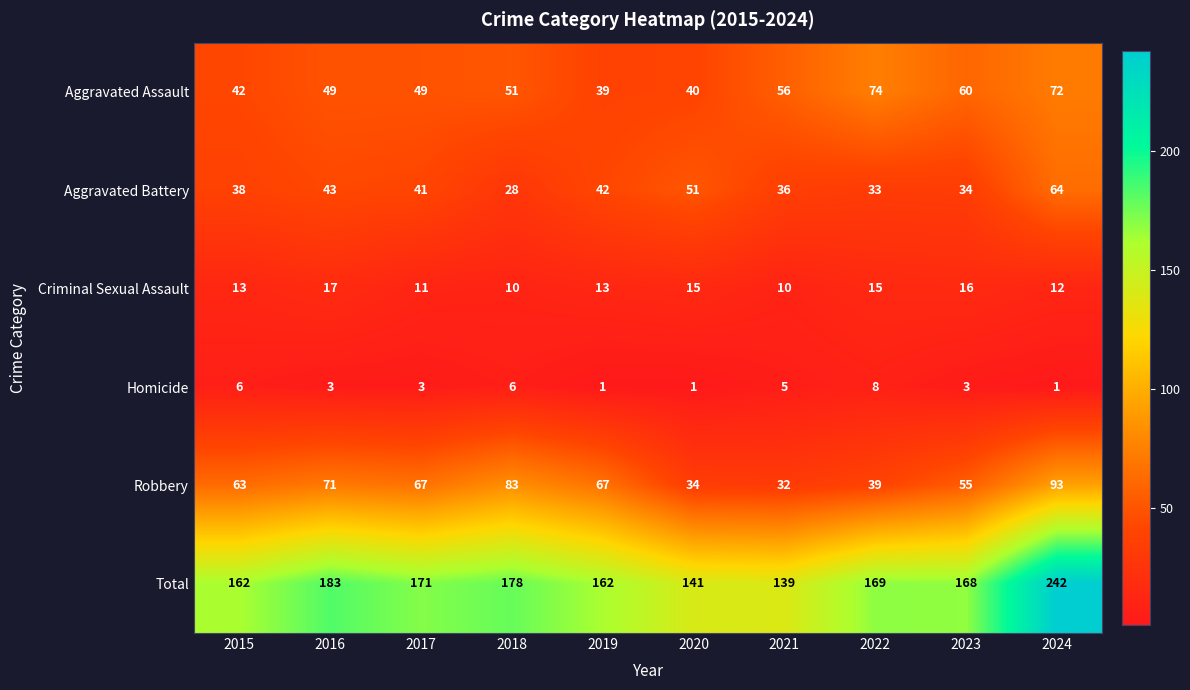

At which category is the sum across all series the highest?

2024